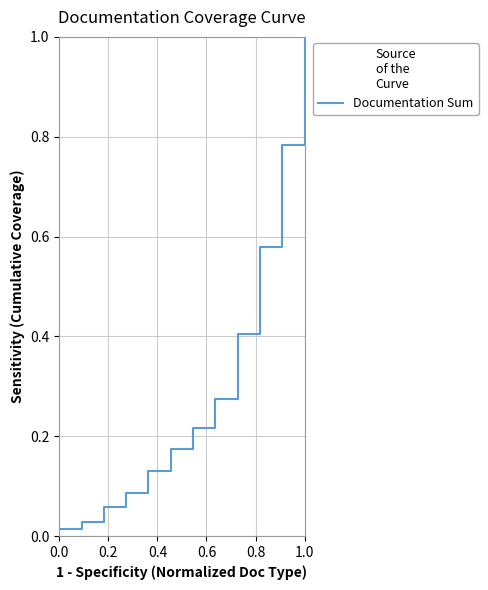

What is the value of the 5th point from the left?

0.1